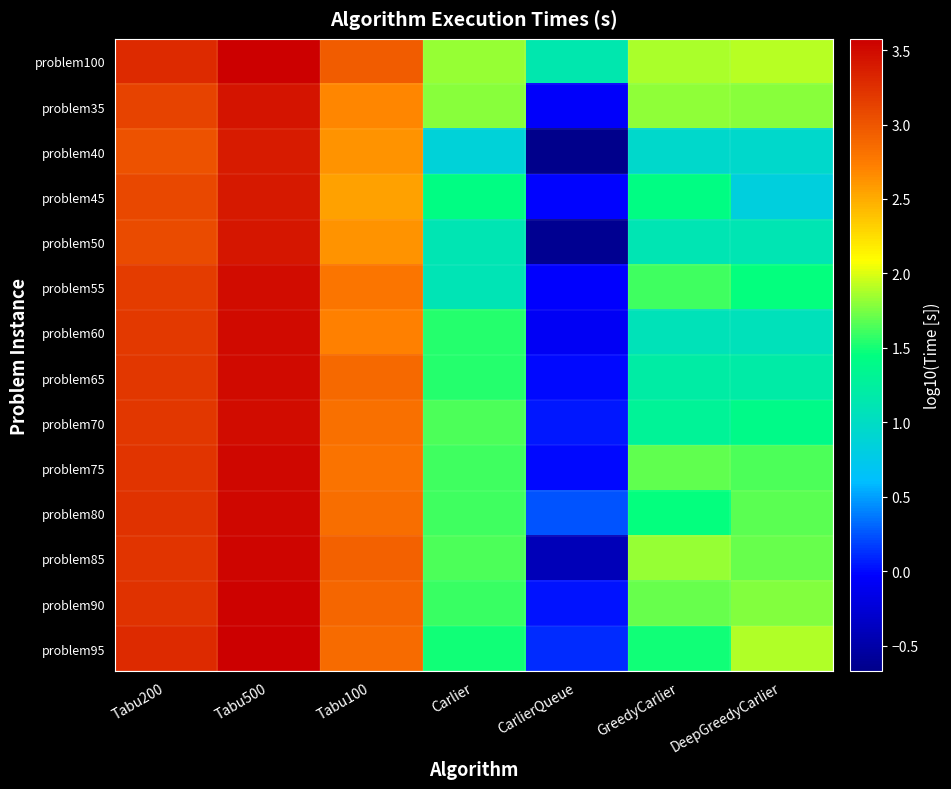

Reading right to left, extract all data points from this chart.

problem100: DeepGreedyCarlier=1.9	GreedyCarlier=1.9	CarlierQueue=1.1	Carlier=1.8	Tabu100=3.0	Tabu500=3.6	Tabu200=3.3
problem35: DeepGreedyCarlier=1.8	GreedyCarlier=1.8	CarlierQueue=-0.0	Carlier=1.8	Tabu100=2.7	Tabu500=3.4	Tabu200=3.1
problem40: DeepGreedyCarlier=0.9	GreedyCarlier=0.9	CarlierQueue=-0.7	Carlier=0.9	Tabu100=2.6	Tabu500=3.4	Tabu200=3.0
problem45: DeepGreedyCarlier=0.8	GreedyCarlier=1.4	CarlierQueue=-0.0	Carlier=1.4	Tabu100=2.6	Tabu500=3.4	Tabu200=3.1
problem50: DeepGreedyCarlier=1.1	GreedyCarlier=1.1	CarlierQueue=-0.6	Carlier=1.1	Tabu100=2.6	Tabu500=3.4	Tabu200=3.1
problem55: DeepGreedyCarlier=1.5	GreedyCarlier=1.6	CarlierQueue=-0.0	Carlier=1.1	Tabu100=2.8	Tabu500=3.5	Tabu200=3.2
problem60: DeepGreedyCarlier=1.1	GreedyCarlier=1.1	CarlierQueue=-0.1	Carlier=1.5	Tabu100=2.7	Tabu500=3.5	Tabu200=3.2
problem65: DeepGreedyCarlier=1.2	GreedyCarlier=1.2	CarlierQueue=-0.0	Carlier=1.5	Tabu100=2.9	Tabu500=3.5	Tabu200=3.2
problem70: DeepGreedyCarlier=1.4	GreedyCarlier=1.3	CarlierQueue=0.0	Carlier=1.6	Tabu100=2.8	Tabu500=3.5	Tabu200=3.2
problem75: DeepGreedyCarlier=1.6	GreedyCarlier=1.7	CarlierQueue=0.0	Carlier=1.6	Tabu100=2.8	Tabu500=3.5	Tabu200=3.2
problem80: DeepGreedyCarlier=1.7	GreedyCarlier=1.5	CarlierQueue=0.2	Carlier=1.6	Tabu100=2.8	Tabu500=3.5	Tabu200=3.2
problem85: DeepGreedyCarlier=1.7	GreedyCarlier=1.8	CarlierQueue=-0.4	Carlier=1.6	Tabu100=2.9	Tabu500=3.5	Tabu200=3.2
problem90: DeepGreedyCarlier=1.8	GreedyCarlier=1.7	CarlierQueue=0.0	Carlier=1.6	Tabu100=2.9	Tabu500=3.5	Tabu200=3.2
problem95: DeepGreedyCarlier=1.9	GreedyCarlier=1.5	CarlierQueue=0.1	Carlier=1.5	Tabu100=2.9	Tabu500=3.6	Tabu200=3.3